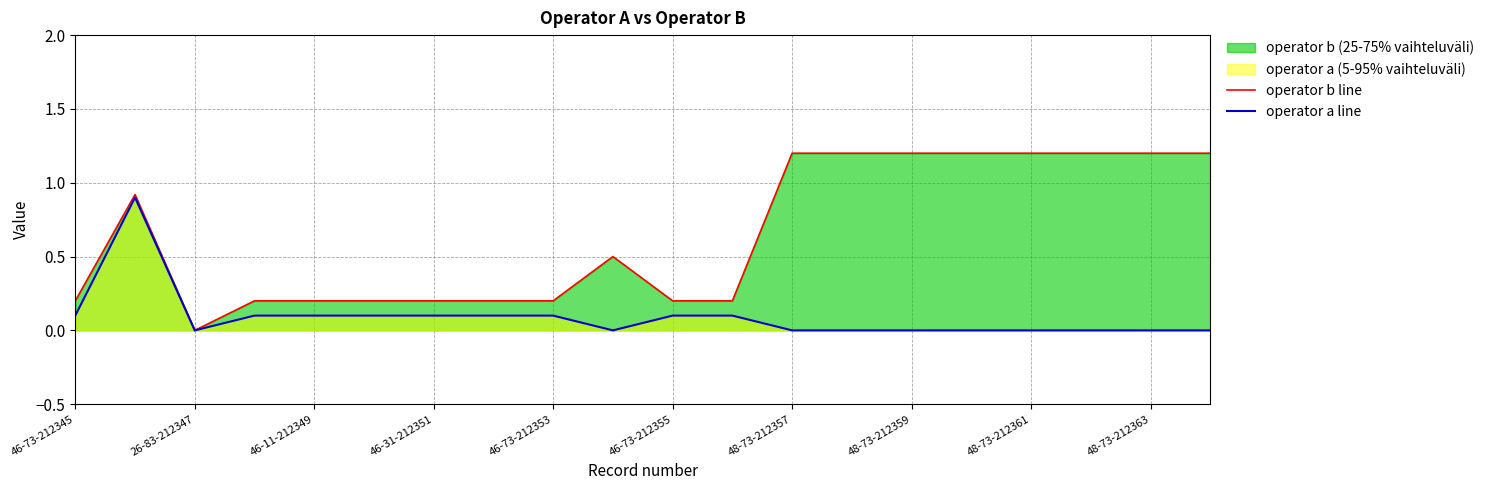

Reading left to right, what are all the values shown in this chart?

operator b line: 0.2	0.9	0.0	0.2	0.2	0.2	0.2	0.2	0.2	0.5	0.2	0.2	1.2	1.2	1.2	1.2	1.2	1.2	1.2	1.2
operator a line: 0.1	0.9	0.0	0.1	0.1	0.1	0.1	0.1	0.1	0.0	0.1	0.1	0.0	0.0	0.0	0.0	0.0	0.0	0.0	0.0